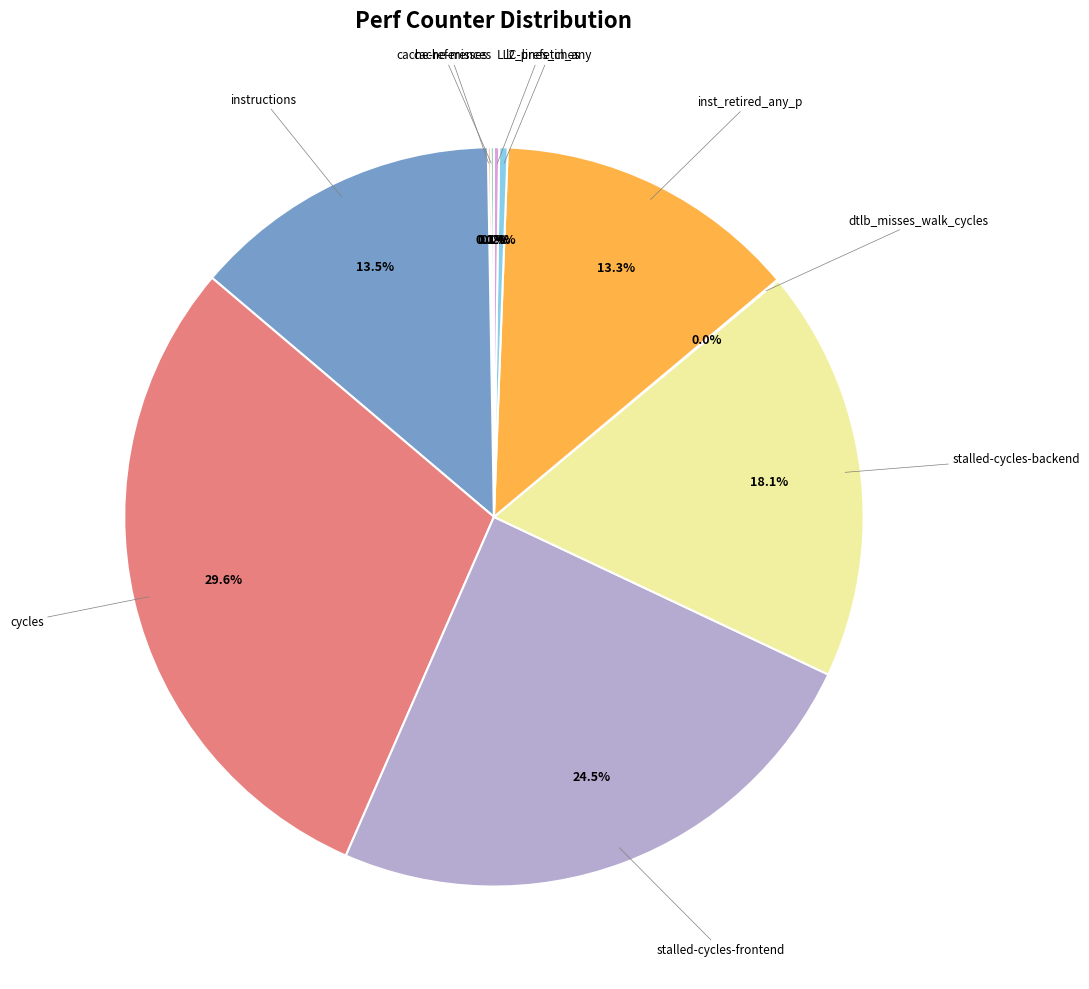

Which category has the biggest portion of the pie?

cycles